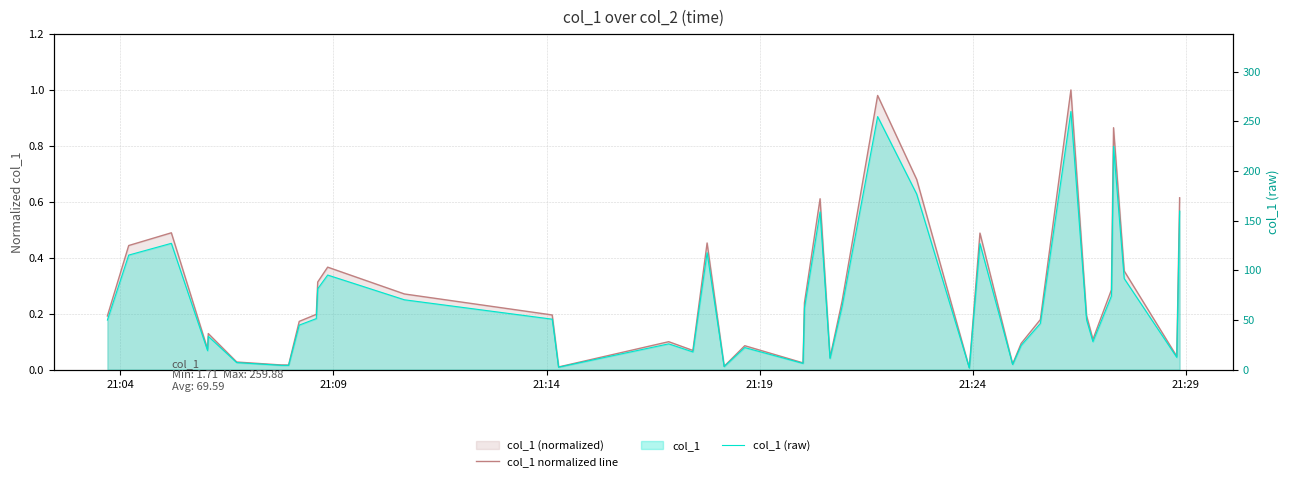

True or false: col_1 (raw) and col_1 normalized line cross at least once.

False